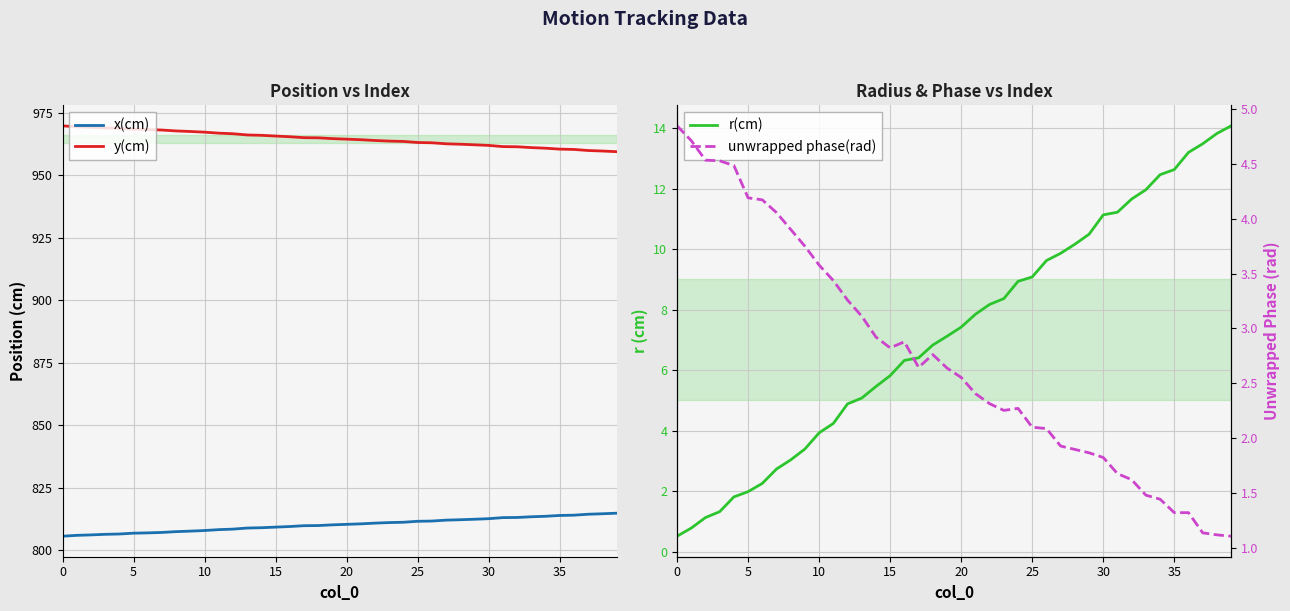

True or false: x(cm) and y(cm) intersect in this chart.

False